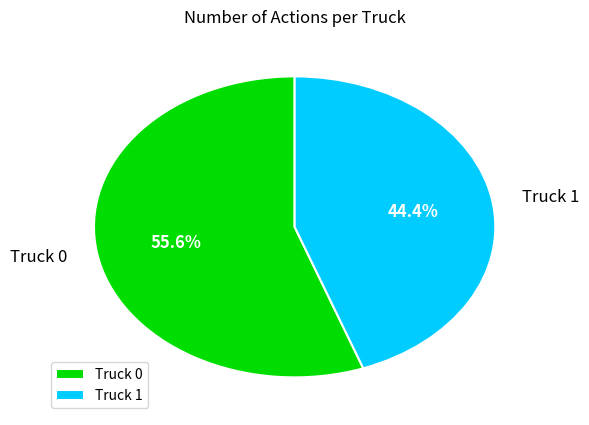

What percentage is NOT represented by Truck 0?

44.4%